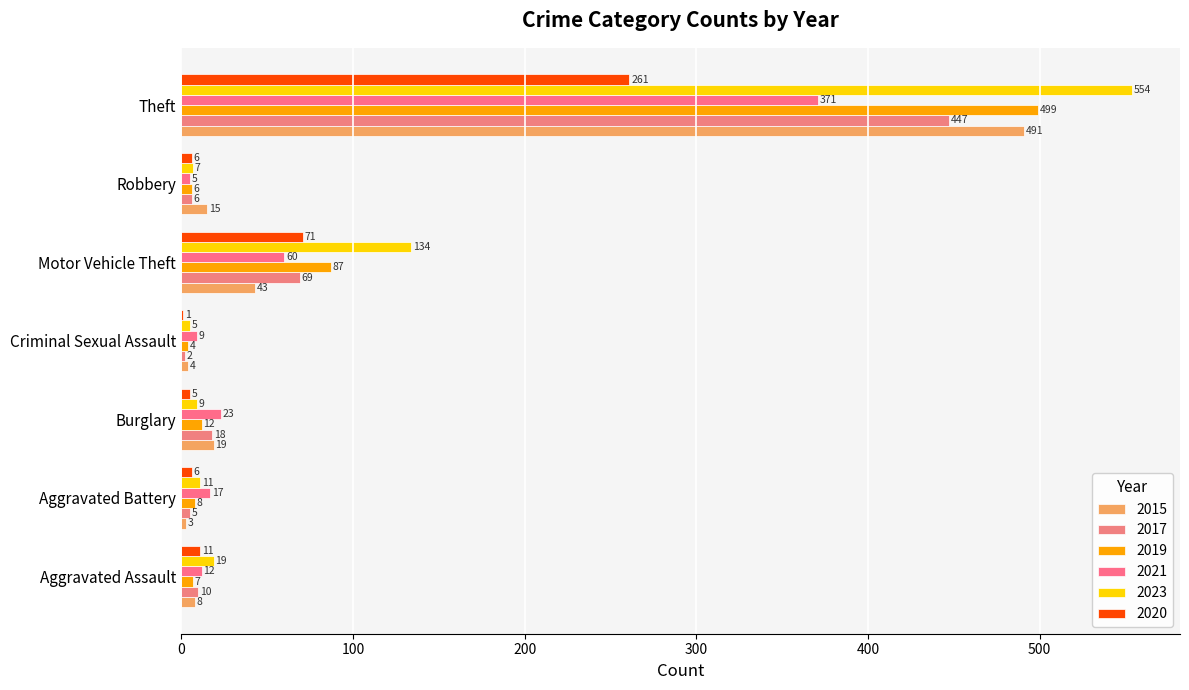

What value does the 2023 series have at Theft?

554